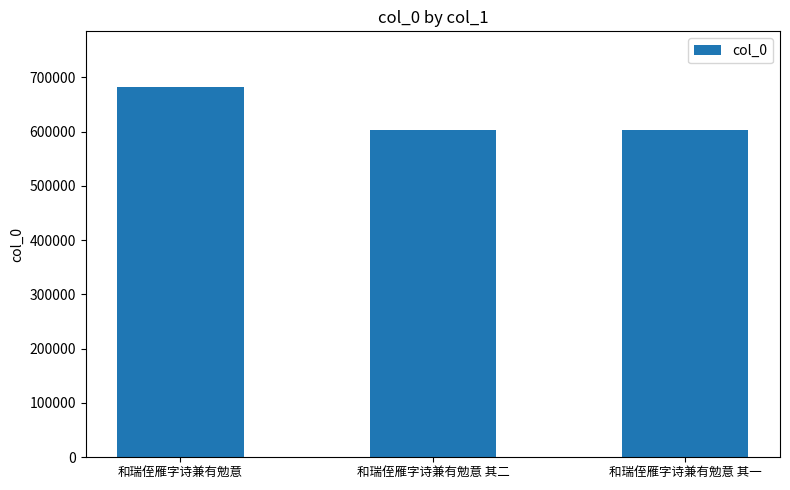

What is the difference between the values at 和瑞侄雁字诗兼有勉意 and 和瑞侄雁字诗兼有勉意 其一?

79198